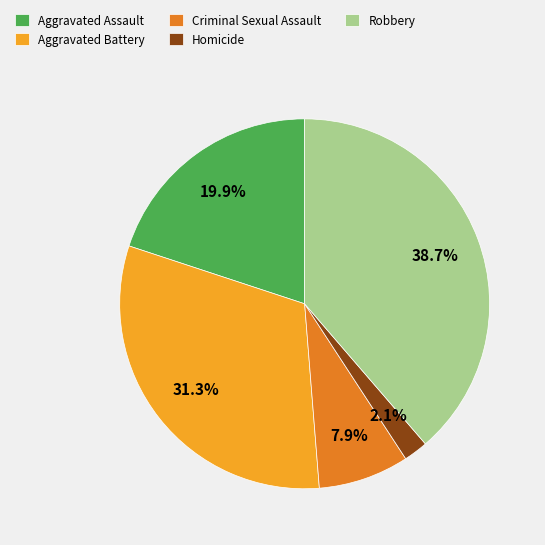

Approximately how many times larger is the value at Aggravated Battery compared to Aggravated Assault?

1.6